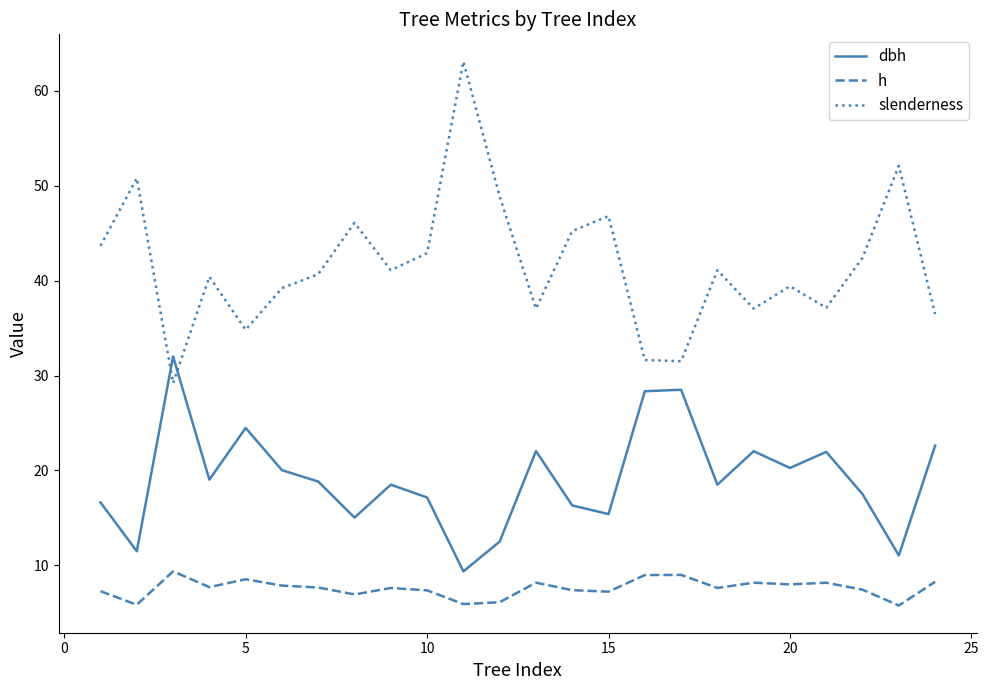

What is the difference between the maximum and minimum values in the h series?

3.6